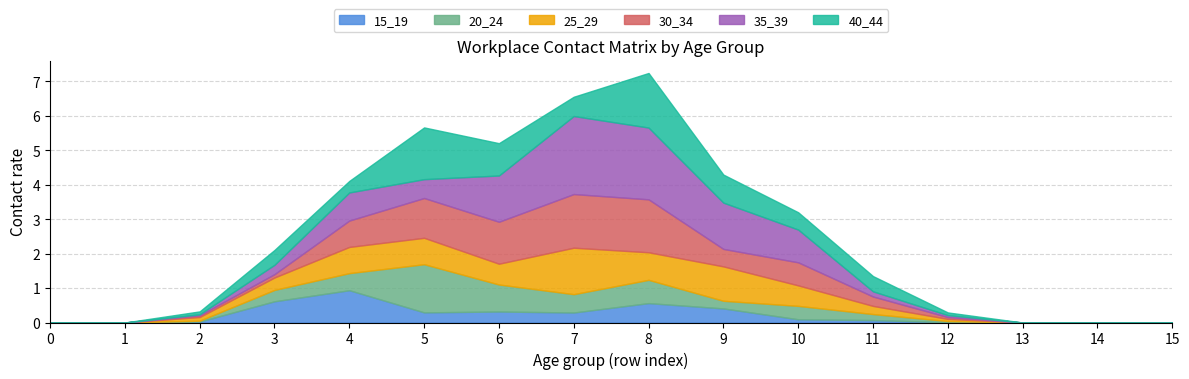

What is the difference between the 35_39 values at 11 and 14?

0.2